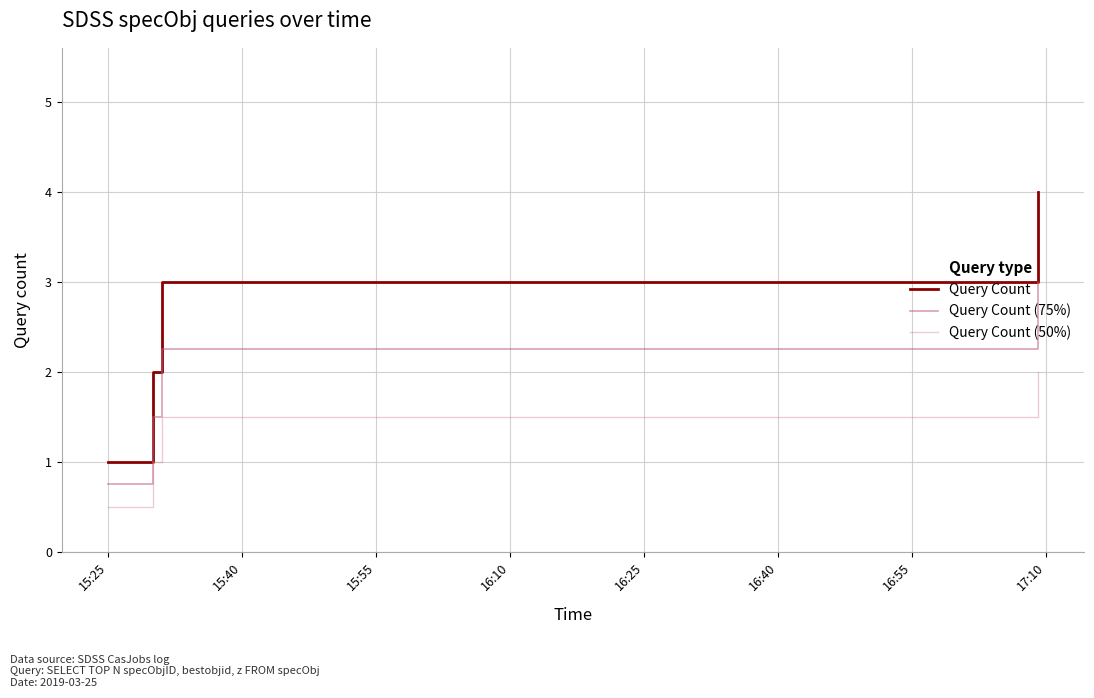

What is the difference between the maximum and second lowest values in the Query Count (75%) series?

1.5